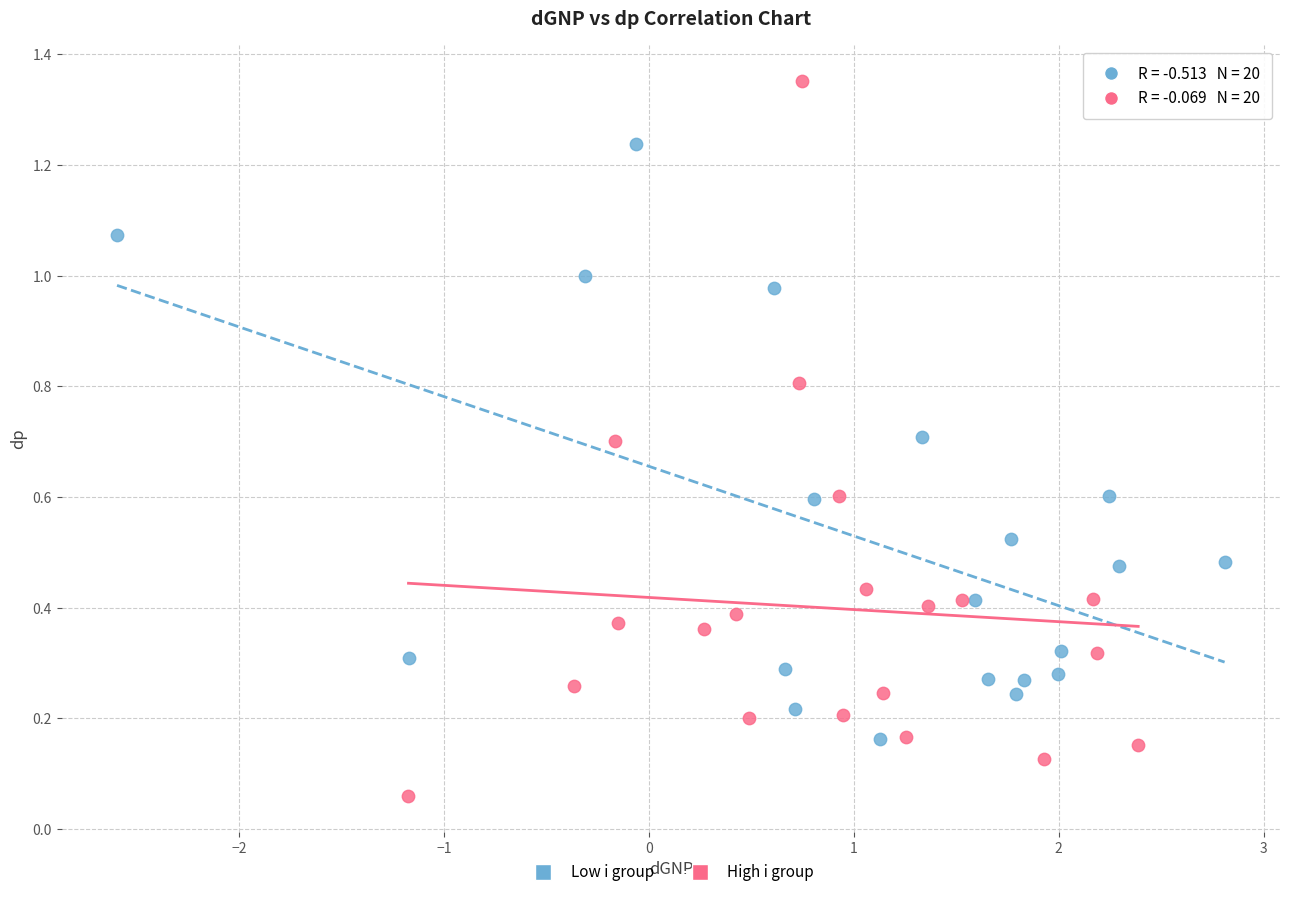

Which series reaches the maximum Y coordinate?

High i group